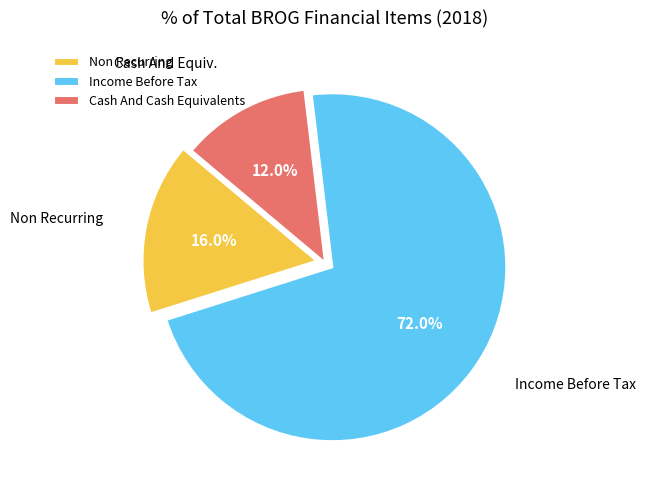

Rank the categories by value from lowest to highest.

Cash And Cash Equivalents, Non Recurring, Income Before Tax